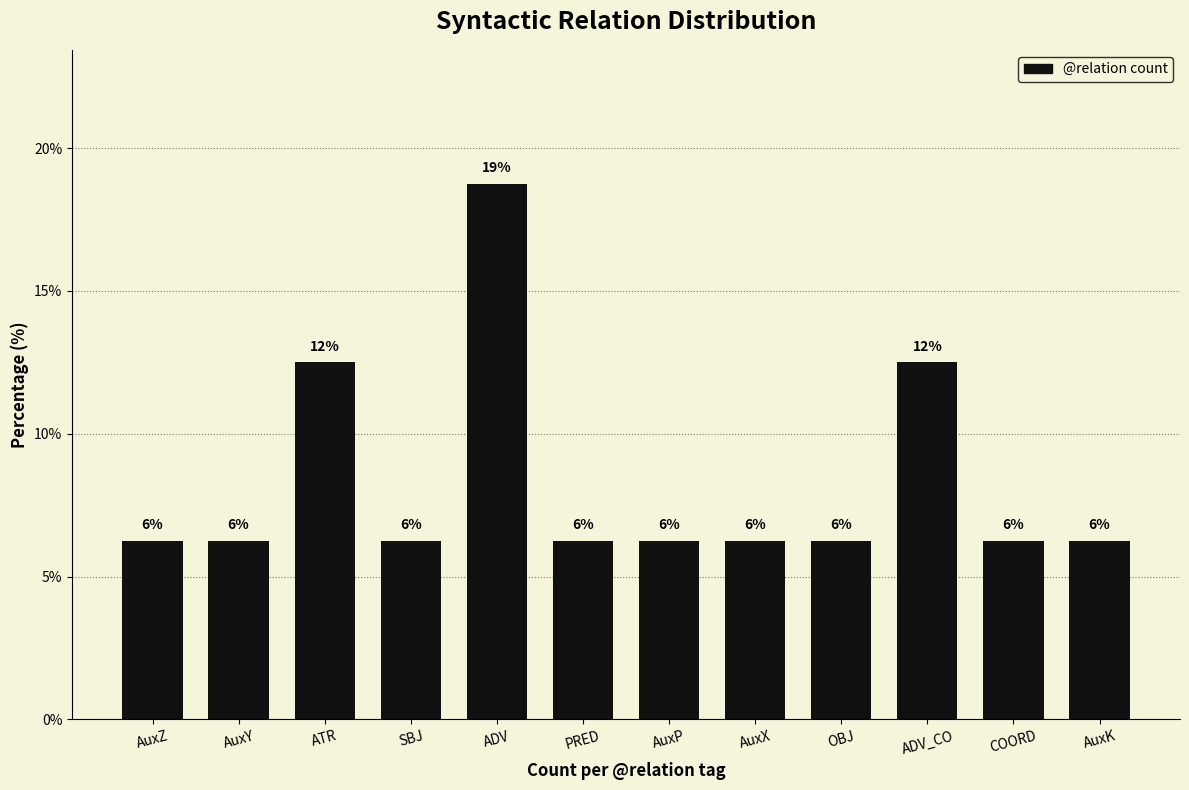

What is the label of the 11th bar from the left?

COORD